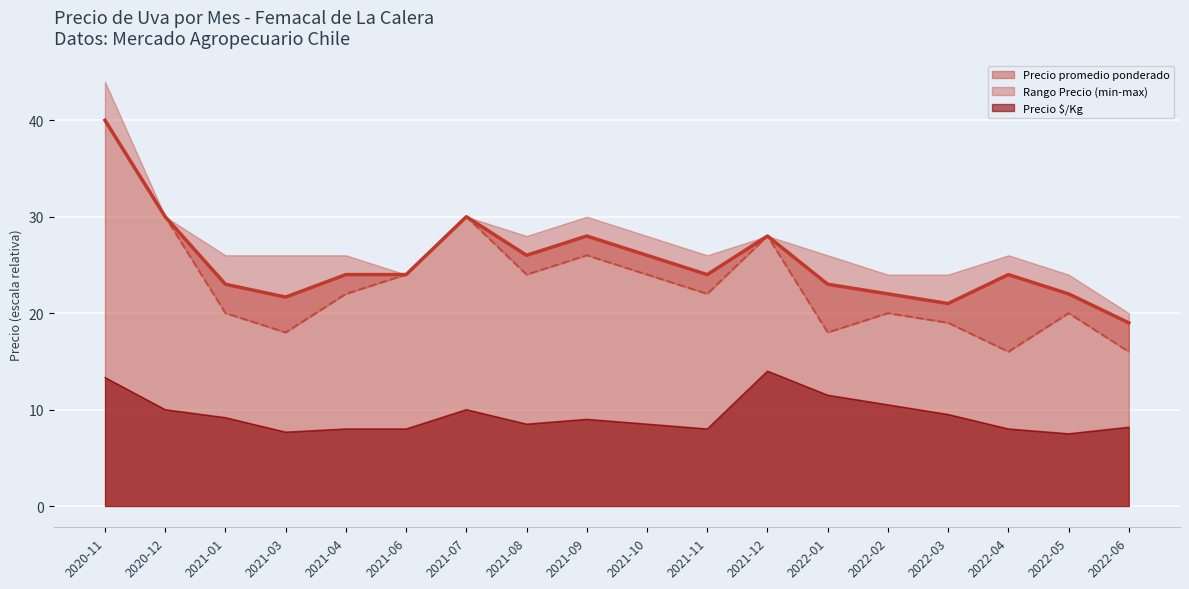

What position from the right is 2021-06?

13